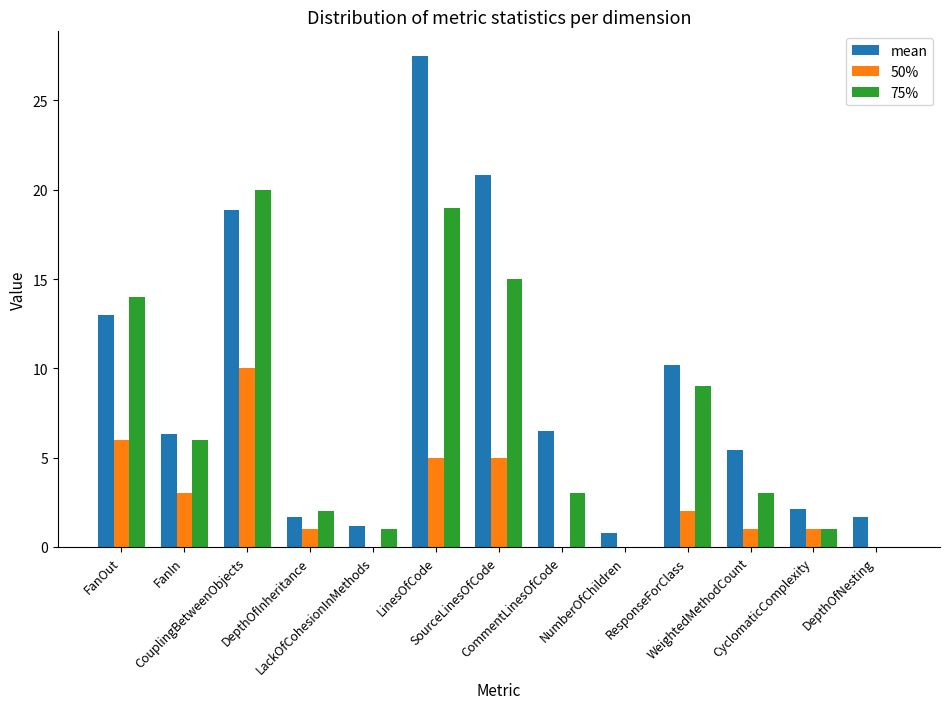

What is the sum of all 50% values?

34.0